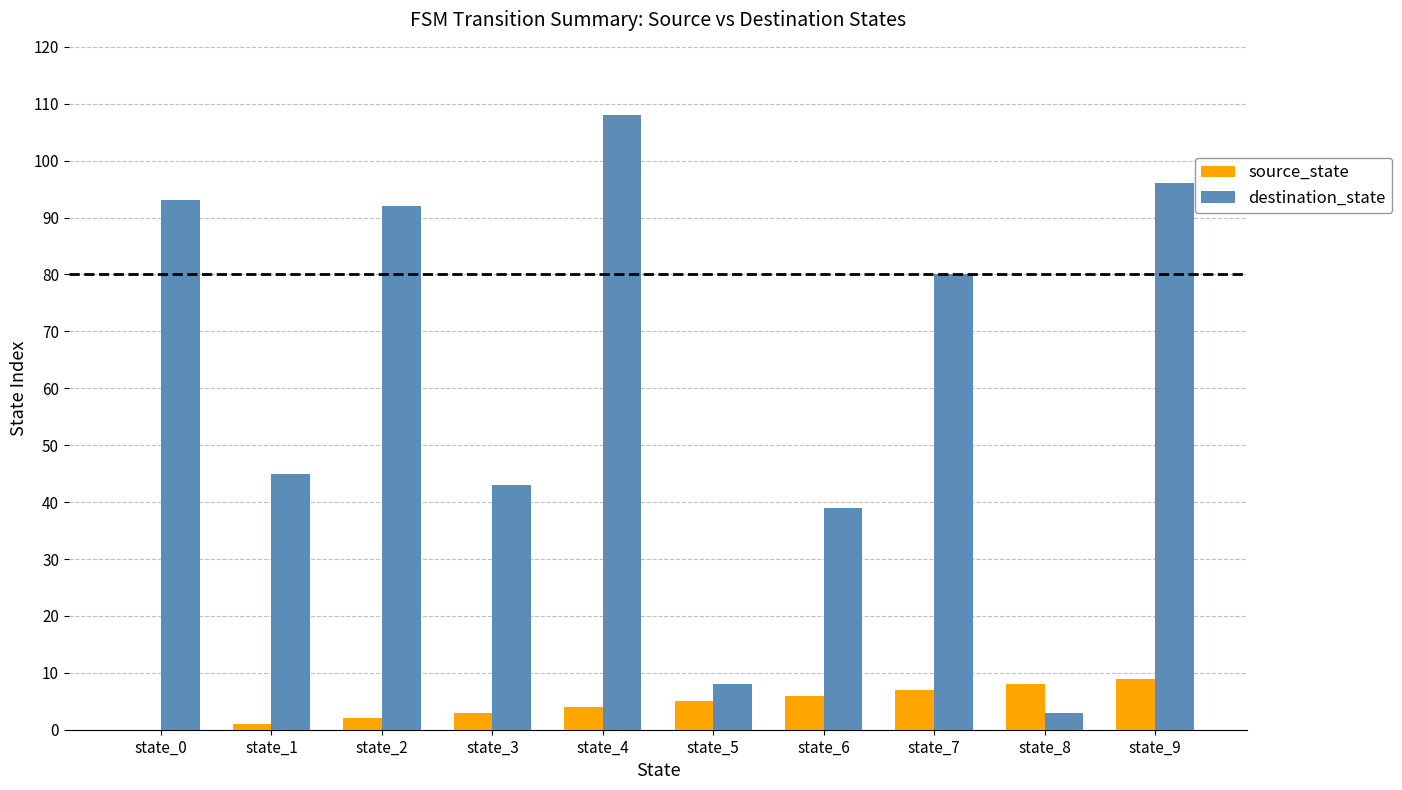

What is the difference between the source_state values at state_7 and state_6?

1